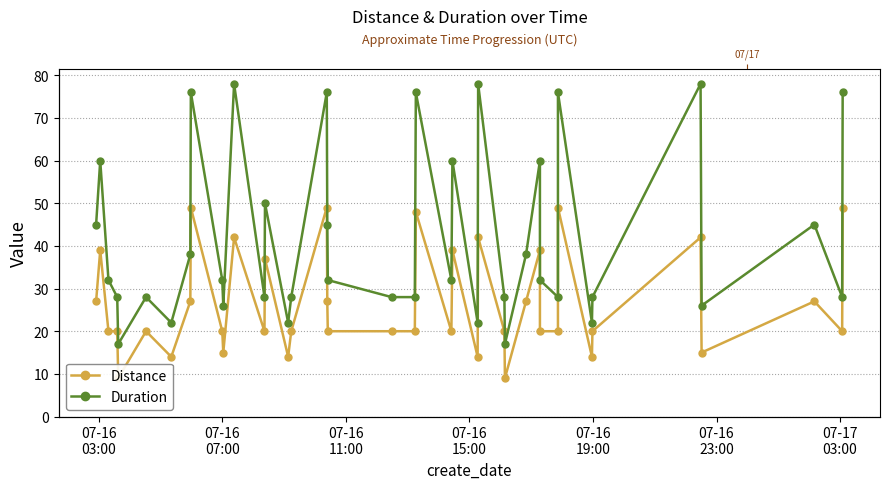

At 07-16
03:00, list the series in order from largest to smallest.

Duration, Distance